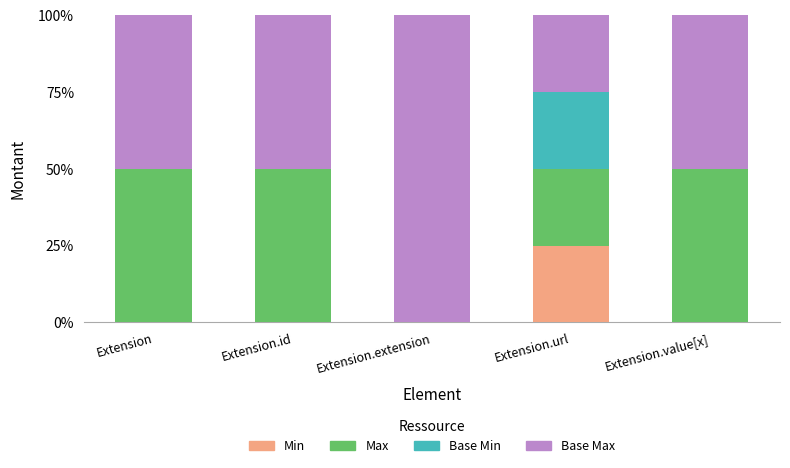

What is the total value across all series at Extension.extension?

100